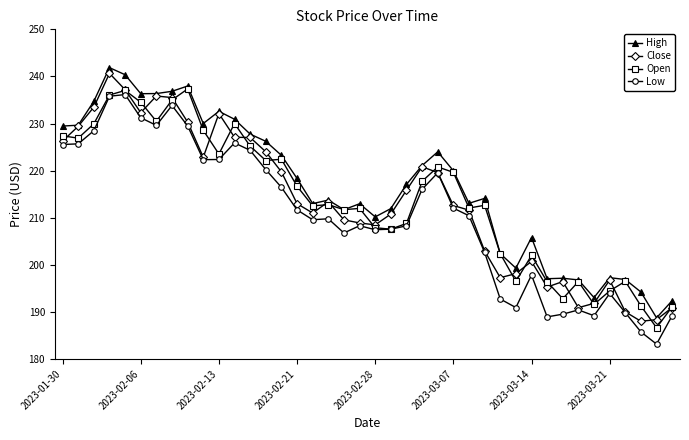

Rank the series by their maximum value, from lowest to highest.

Low, Open, Close, High